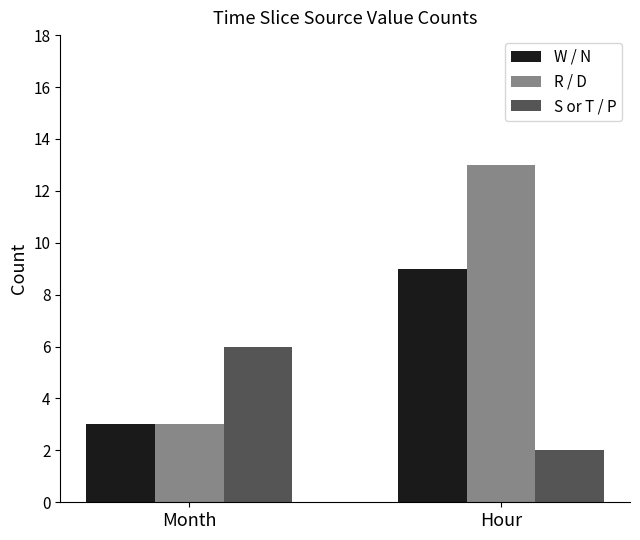

Reading right to left, extract all data points from this chart.

W / N: 9	3
R / D: 13	3
S or T / P: 2	6